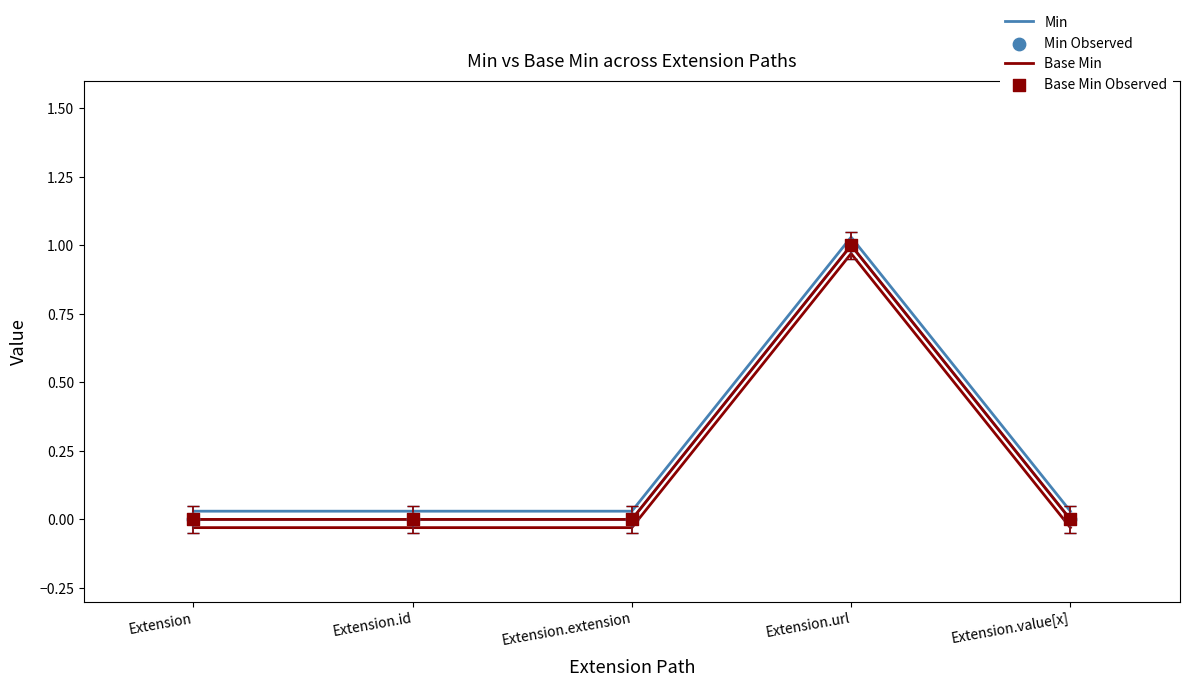

At which category is the sum across all series the highest?

Extension.url